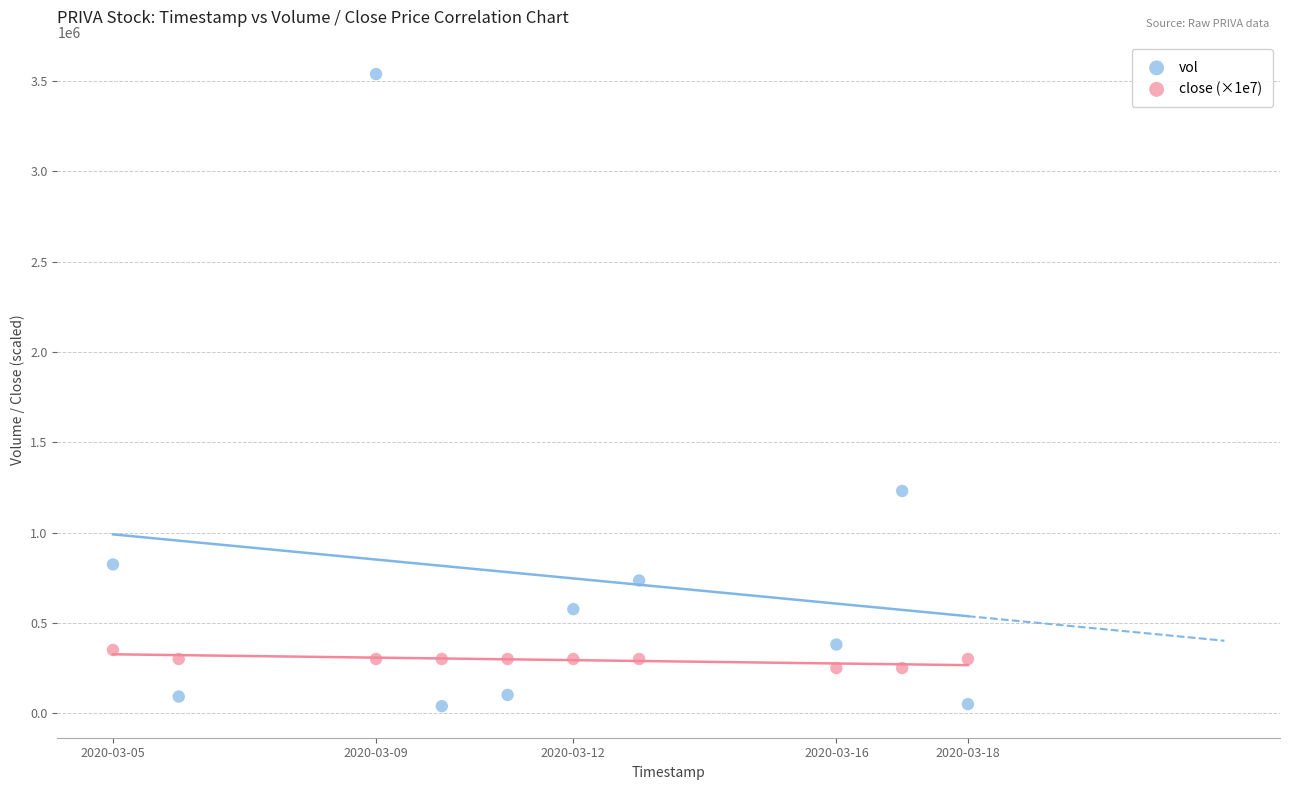

Which series contains the highest Y value?

vol